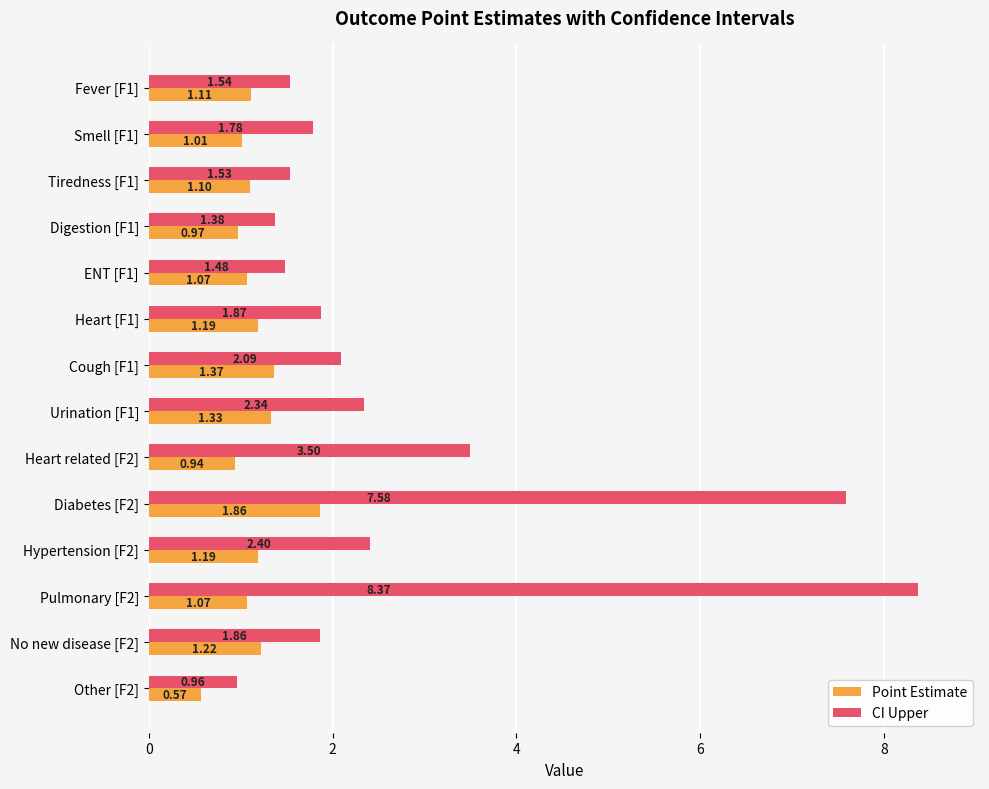

At which category does the chart reach its peak across all series?

Pulmonary [F2]